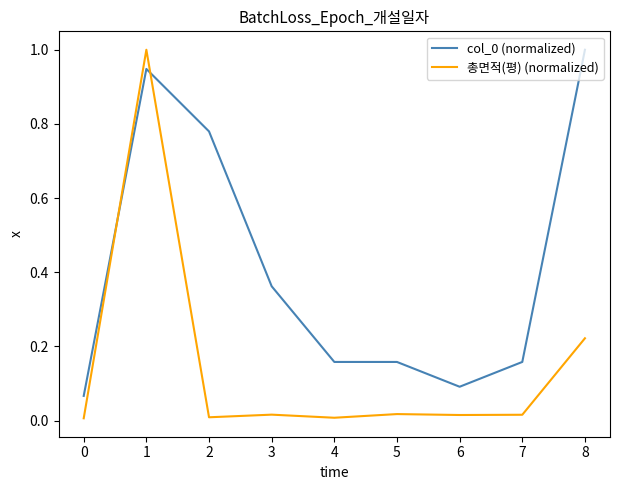

Which series has the largest range (max minus min)?

총면적(평) (normalized)